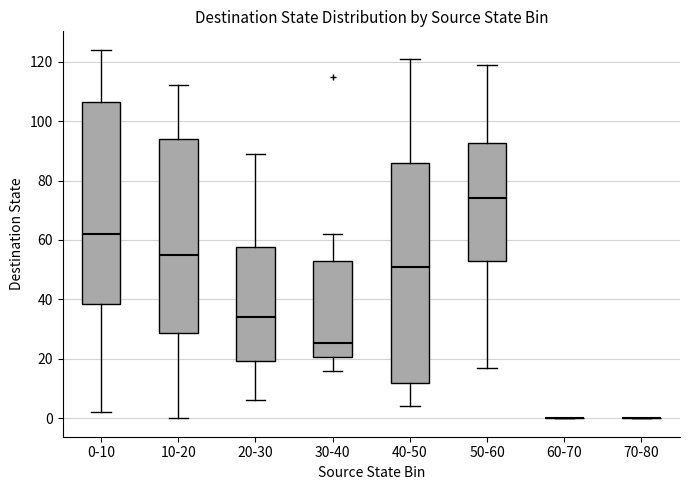

Reading left to right, transcribe this box plot: for each box, give where its median line is, the range the box spans, and where its two whiskers end, as read against the y-axis. The values are not printed on the chart, so give them approximately, as read against the axis.

0-10: median 62, box 38 to 106, whiskers 2 to 124
10-20: median 56, box 28 to 94, whiskers 0 to 112
20-30: median 34, box 20 to 58, whiskers 6 to 90
30-40: median 26, box 20 to 54, whiskers 16 to 62
40-50: median 52, box 12 to 86, whiskers 4 to 122
50-60: median 74, box 54 to 92, whiskers 18 to 120
60-70: box collapsed to a line at 0, whiskers 0 to 0
70-80: box collapsed to a line at 0, whiskers 0 to 0